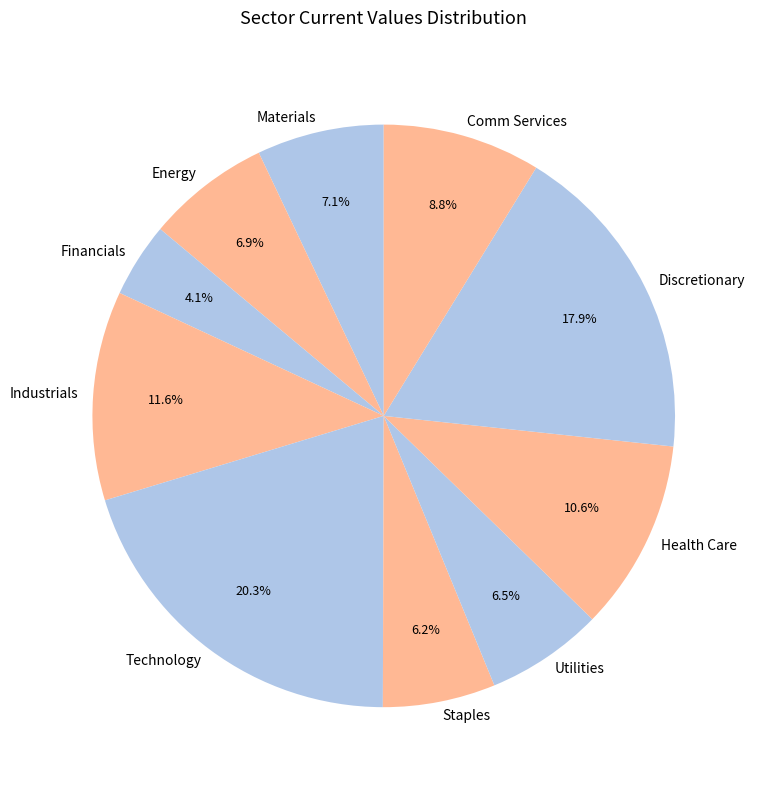

Is there any slice that represents more than half of the pie?

No